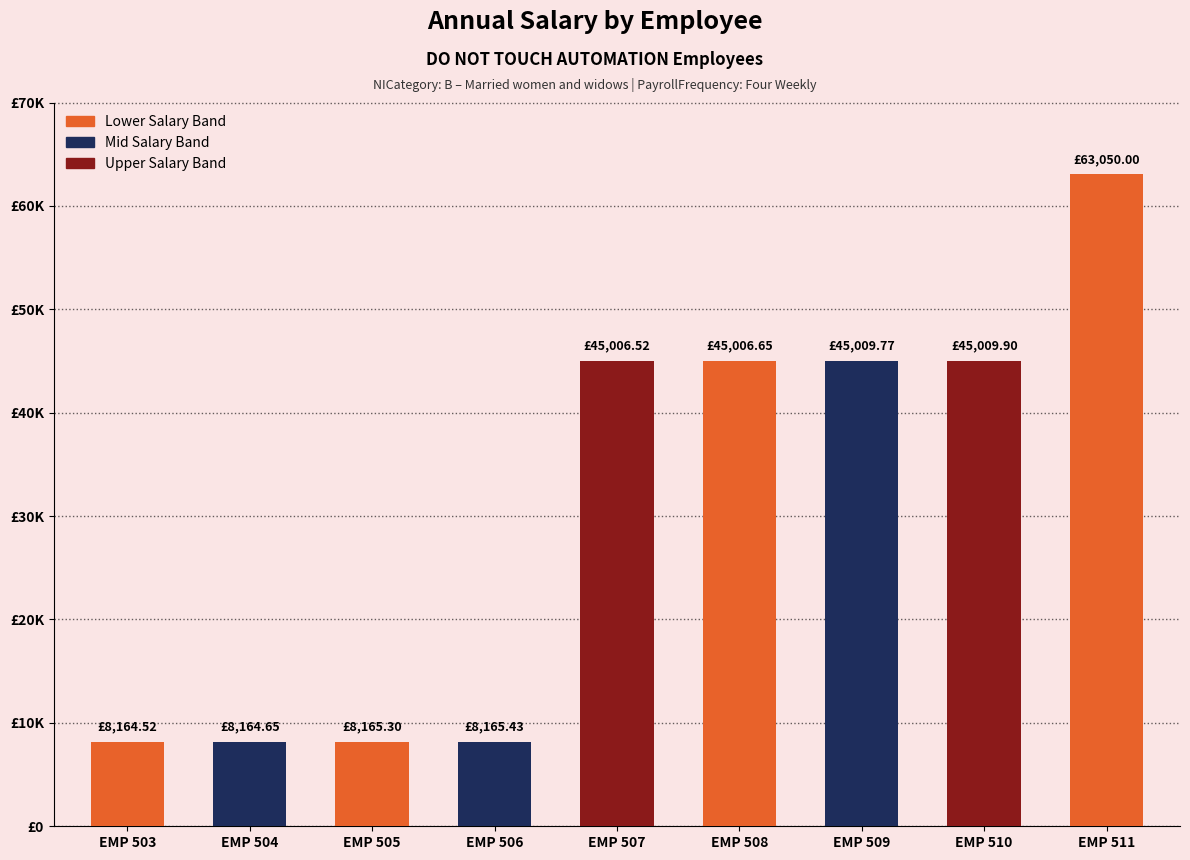

Between EMP 508 and EMP 506, which is larger?

EMP 508